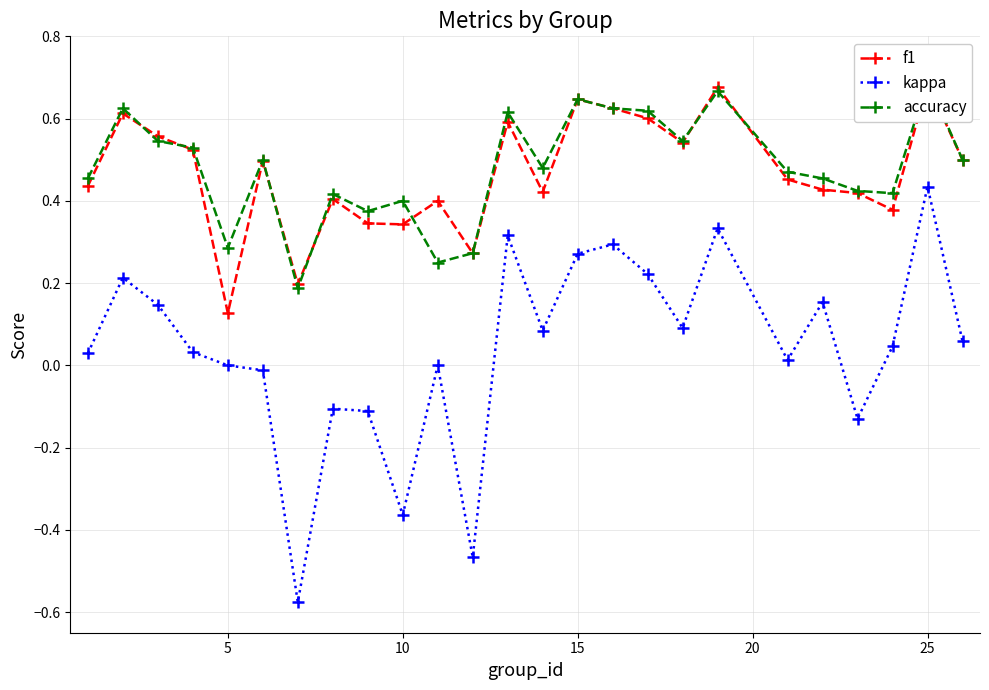

Reading left to right, transcribe all the data shown in this chart.

f1: 0.4	0.6	0.6	0.5	0.1	0.5	0.2	0.4	0.3	0.3	0.4	0.3	0.6	0.4	0.6	0.6	0.6	0.5	0.7	0.5	0.4	0.4	0.4	0.7	0.5
kappa: 0.0	0.2	0.1	0.0	0.0	-0.0	-0.6	-0.1	-0.1	-0.4	0.0	-0.5	0.3	0.1	0.3	0.3	0.2	0.1	0.3	0.0	0.2	-0.1	0.0	0.4	0.1
accuracy: 0.5	0.6	0.5	0.5	0.3	0.5	0.2	0.4	0.4	0.4	0.2	0.3	0.6	0.5	0.6	0.6	0.6	0.5	0.7	0.5	0.5	0.4	0.4	0.7	0.5